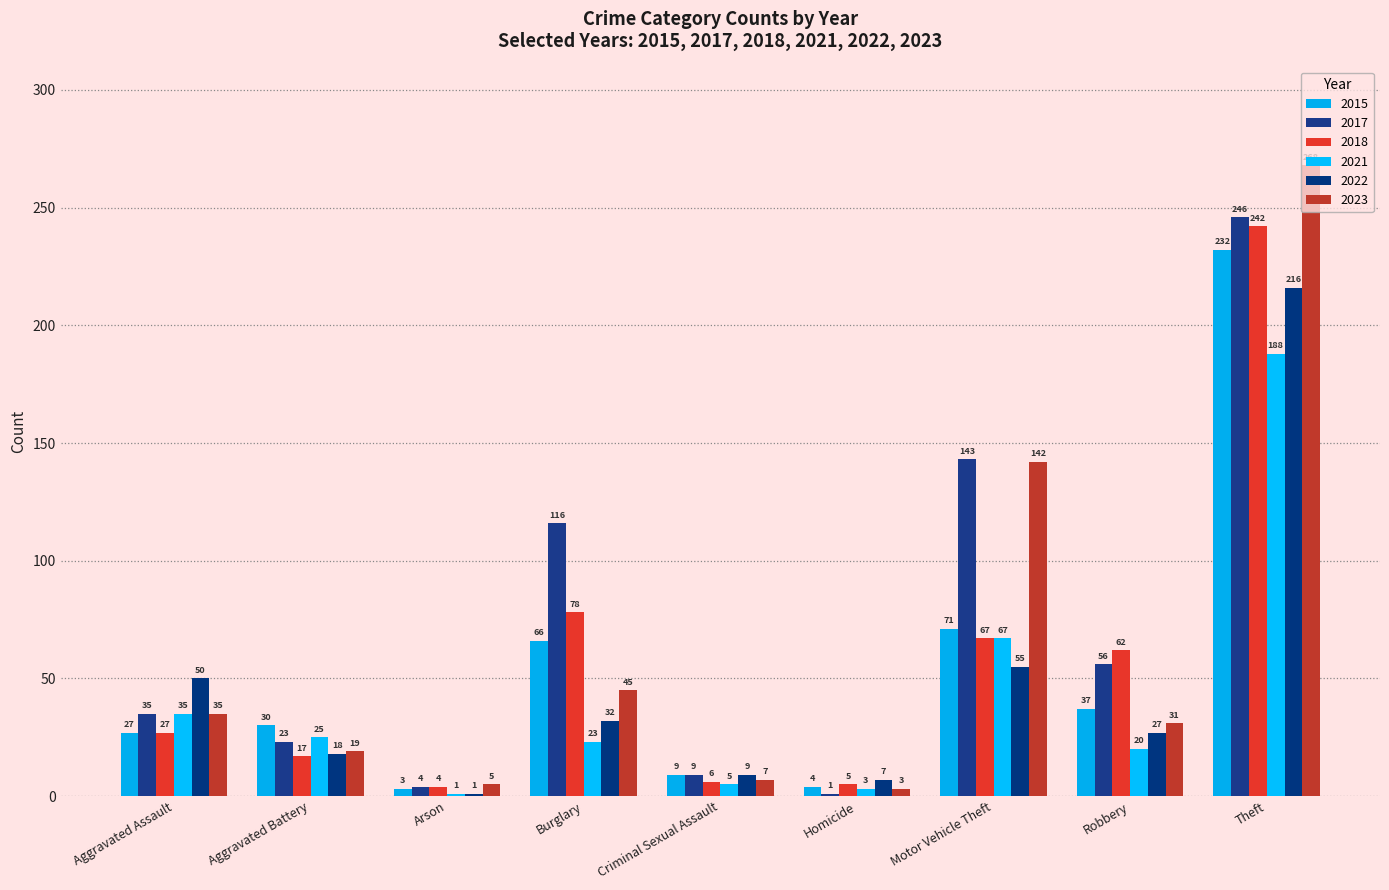

Rank the categories by 2022 value from lowest to highest.

Arson, Homicide, Criminal Sexual Assault, Aggravated Battery, Robbery, Burglary, Aggravated Assault, Motor Vehicle Theft, Theft